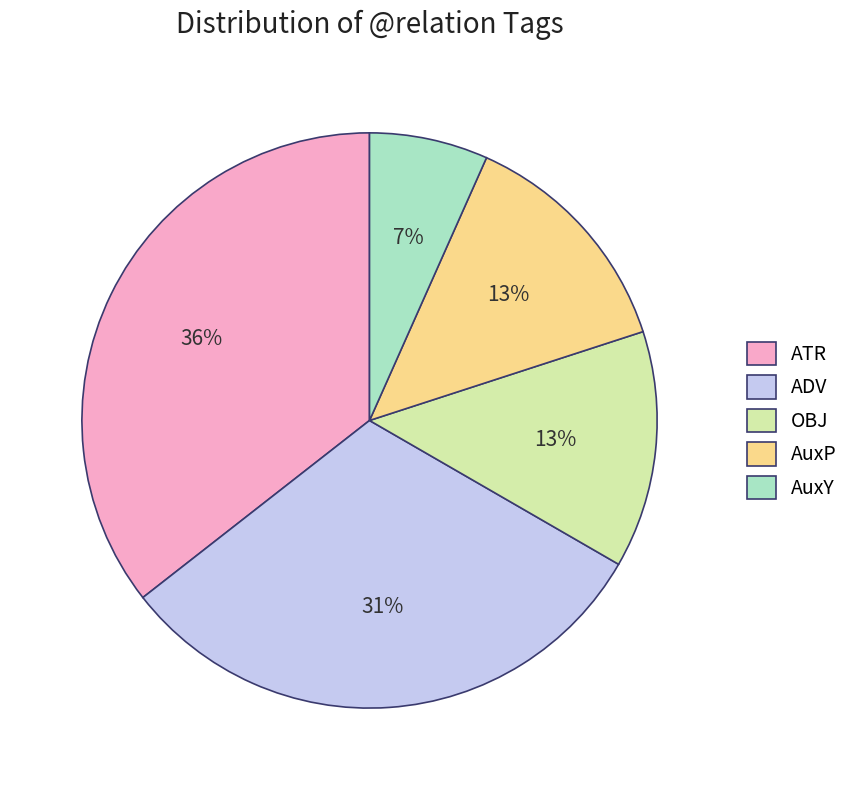

Is AuxY the majority of the pie?

No